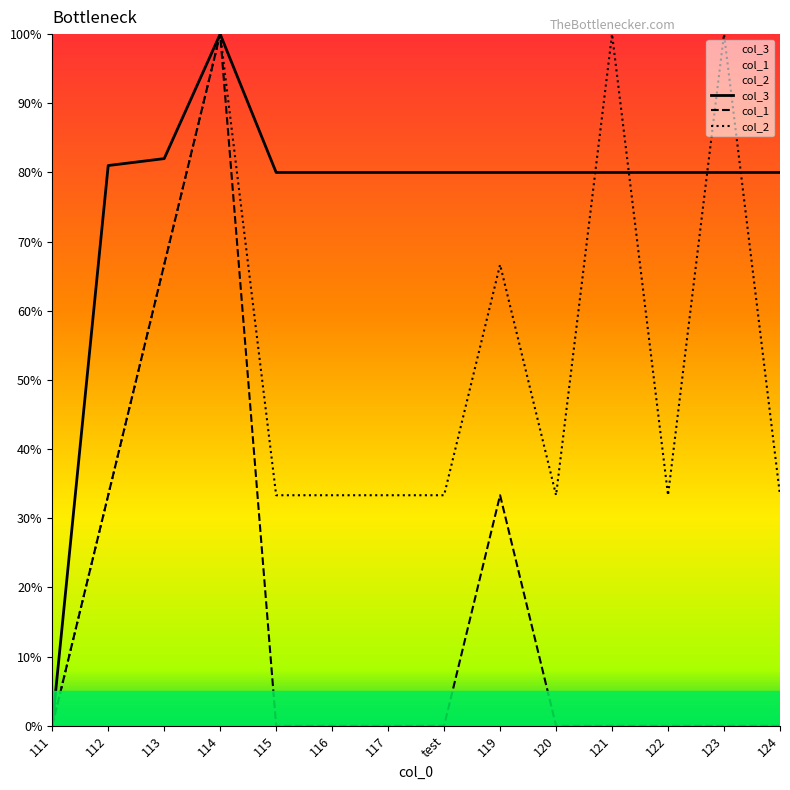

True or false: col_3 has more than 1 interior local peaks.

False